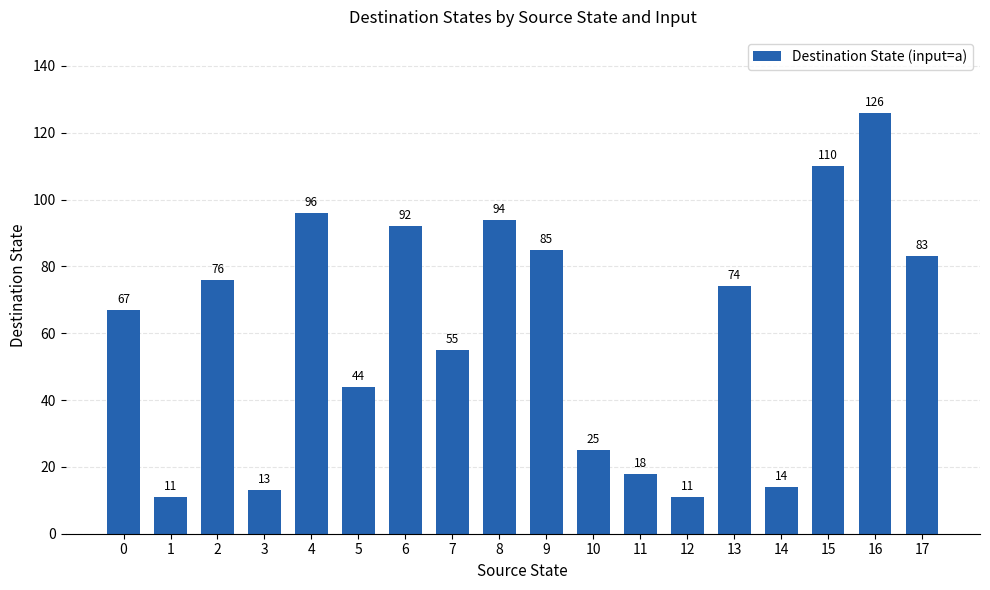

What is the value of the 8th bar from the left?

55